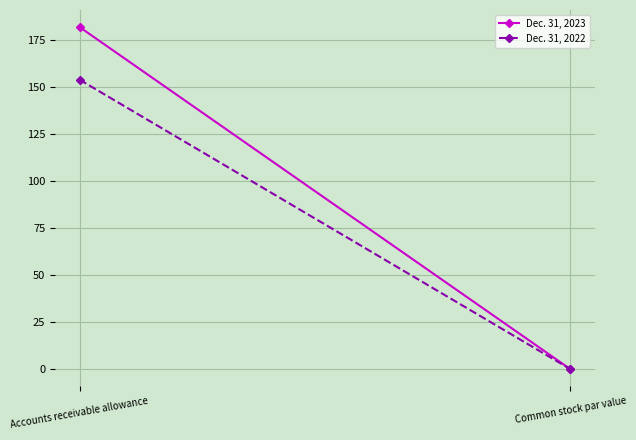

The value of Dec. 31, 2023 at Accounts receivable allowance is 306.5. True or false?

False